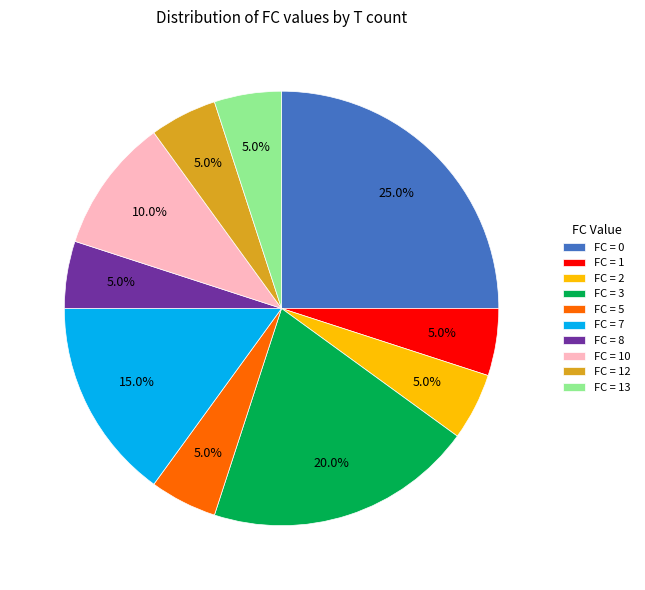

Which has a higher value, FC = 0 or FC = 7?

FC = 0